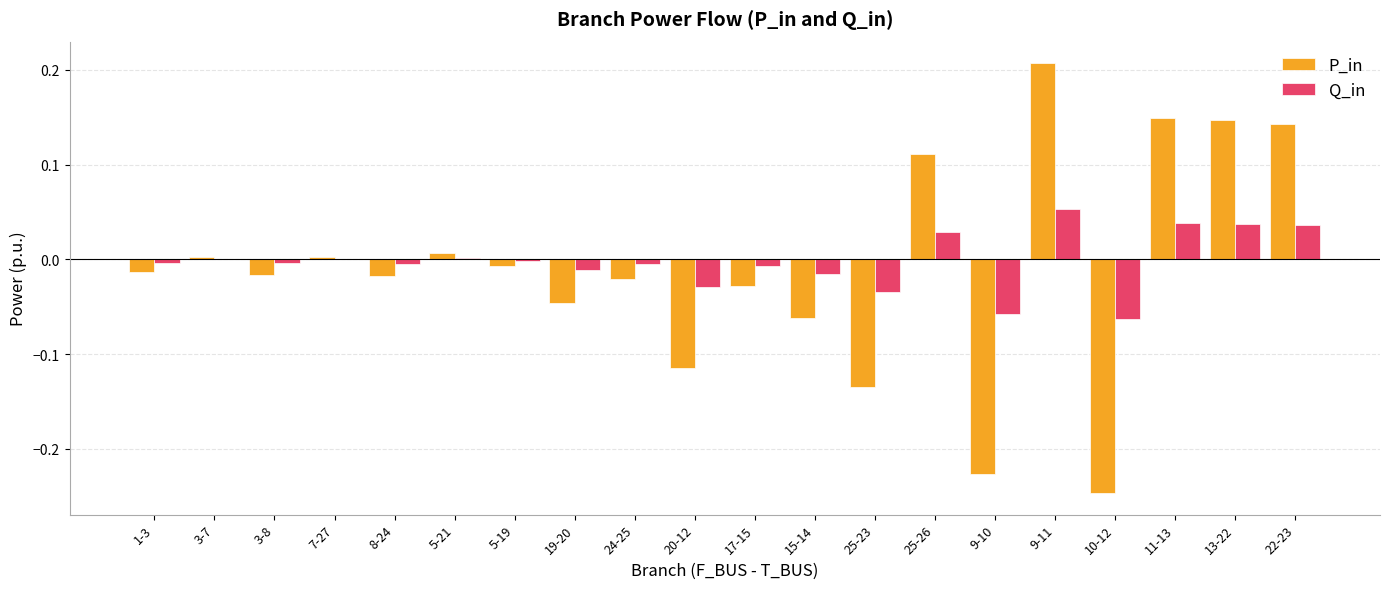

How many values in P_in are above zero?

8